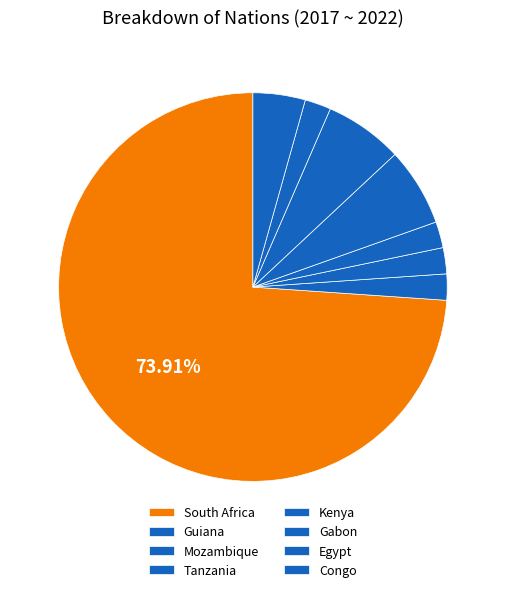

How many slices are in this pie chart?

8